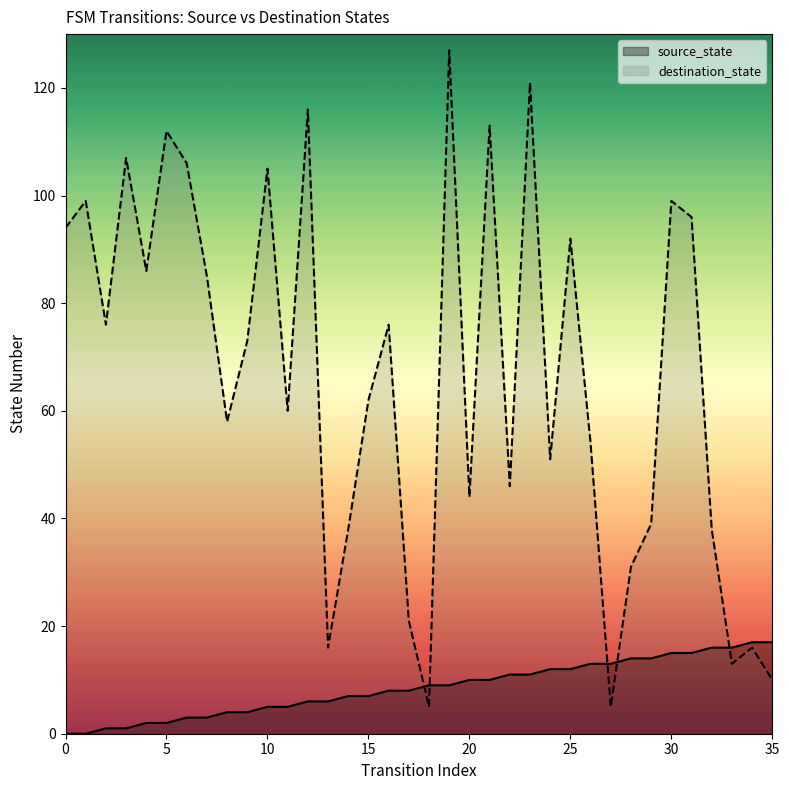

What is the sum of the source_state values at 31 and 32?

31